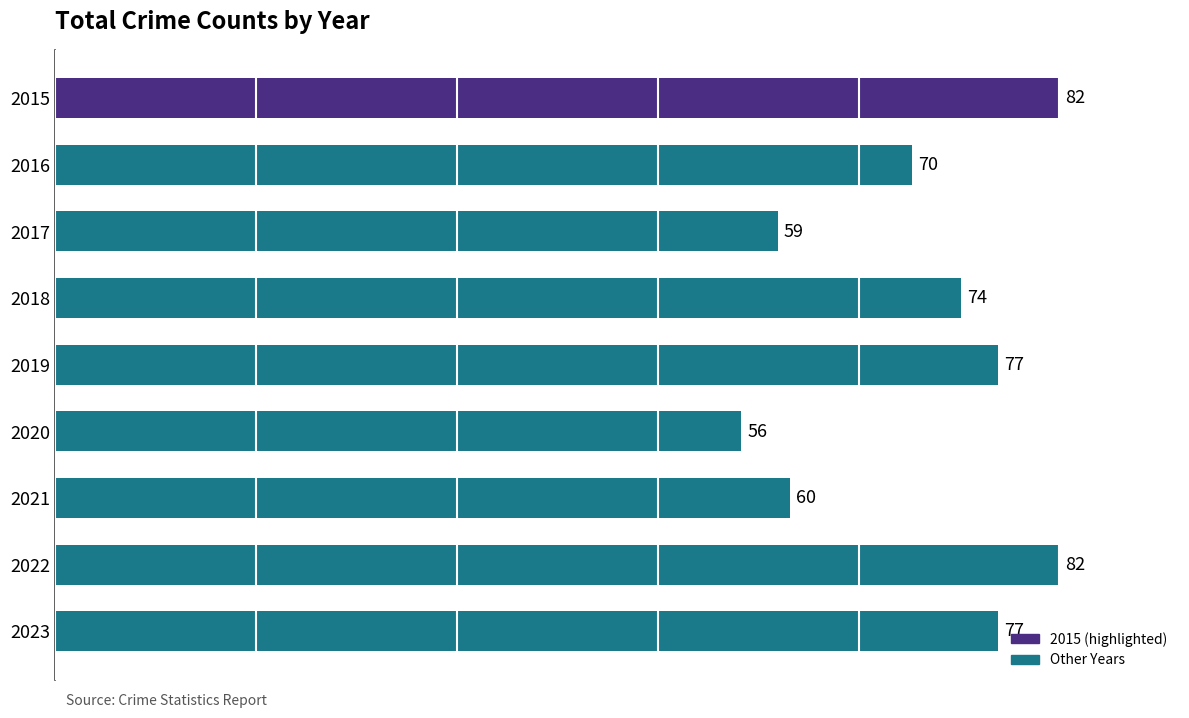

Approximately how many times larger is the value at 2019 compared to 2023?

1.0